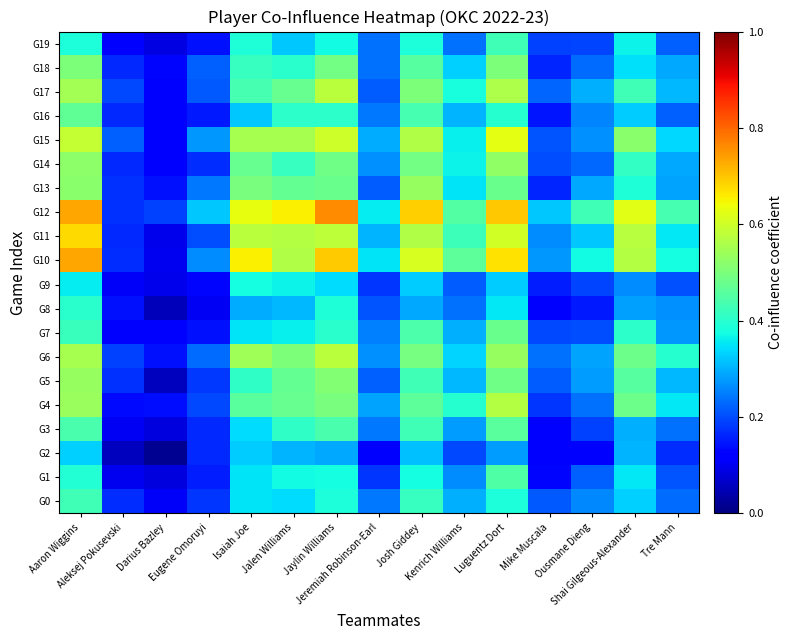

At which category does the chart reach its minimum across all series?

Darius Bazley